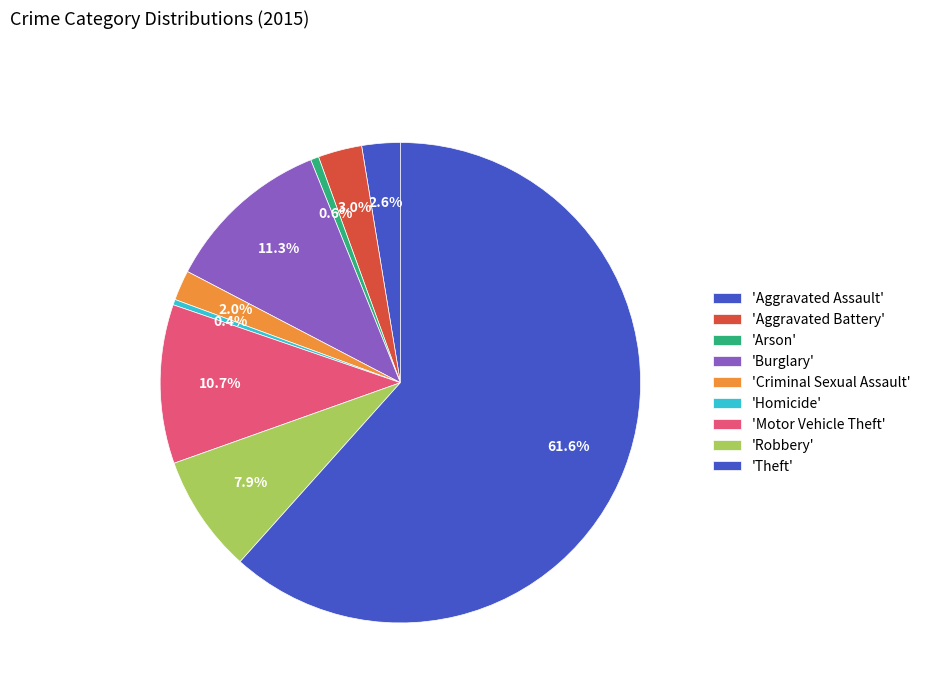

How many slices are in this pie chart?

9